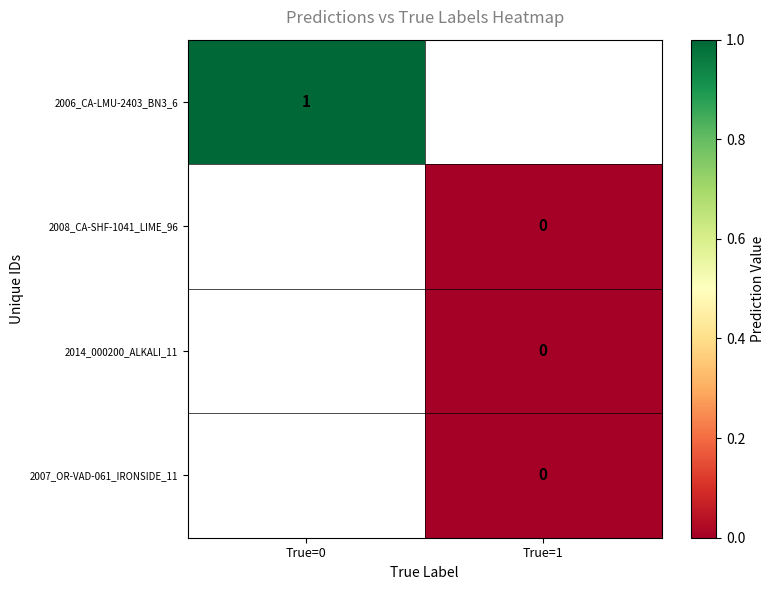

Which category has the highest value across all series?

True=0